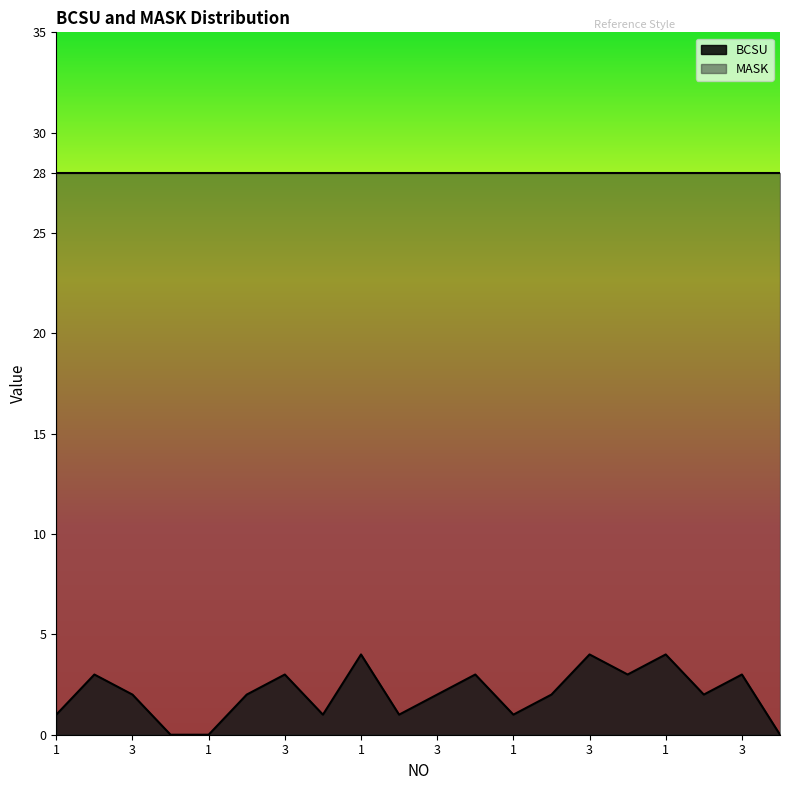

Reading left to right, transcribe all the data shown in this chart.

1=1	2=3	3=2	4=0	1=0	2=2	3=3	4=1	1=4	2=1	3=2	4=3	1=1	2=2	3=4	4=3	1=4	2=2	3=3	4=0